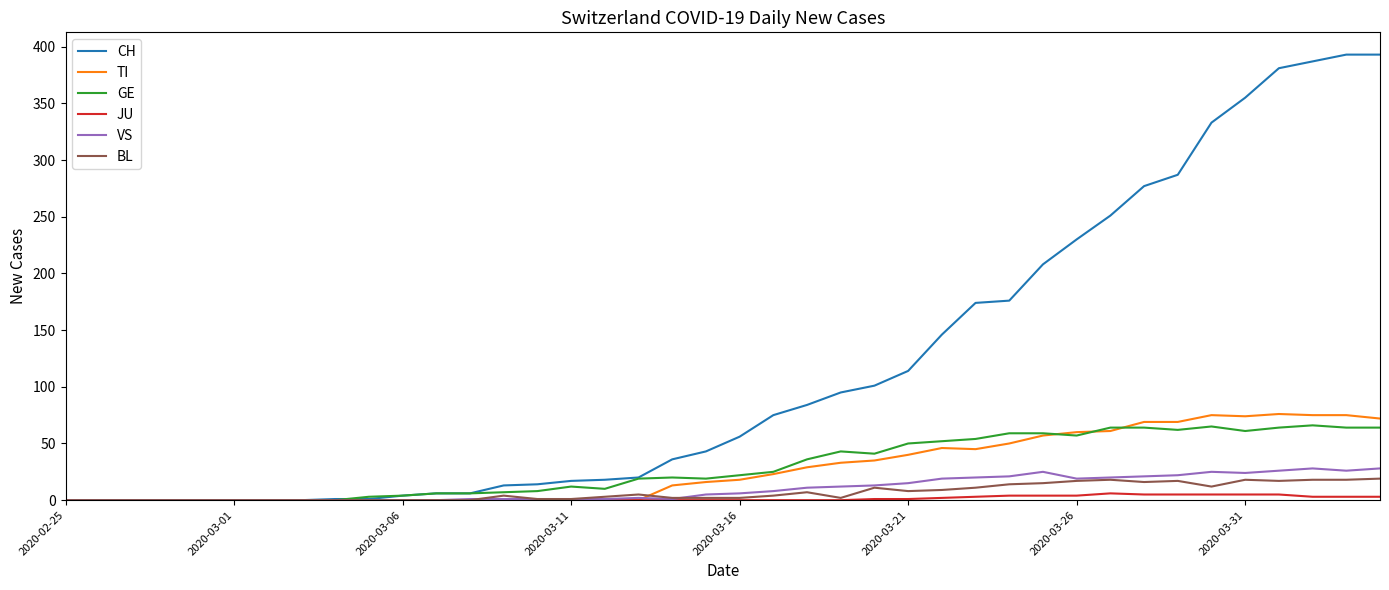

Which series has the widest spread of values?

CH